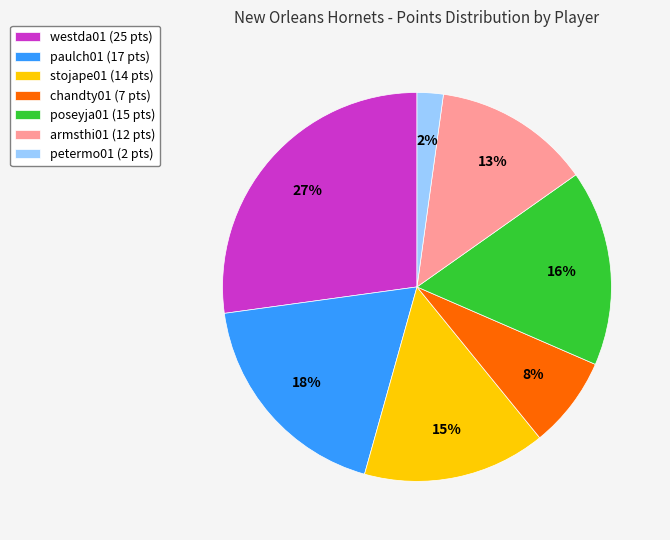

The westda01 (25 pts) slice represents 27% of the pie. True or false?

True